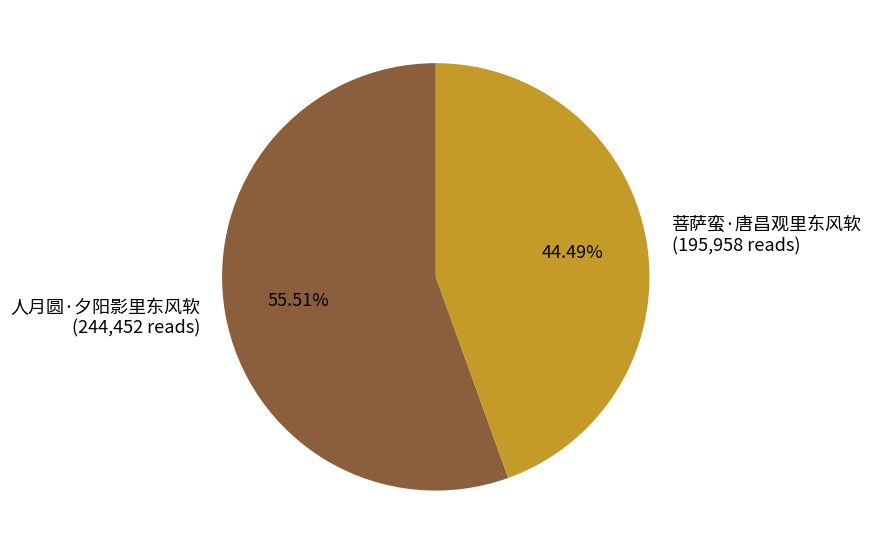

What is the total percentage of 人月圆·夕阳影里东风软 and 菩萨蛮·唐昌观里东风软?

100.0%